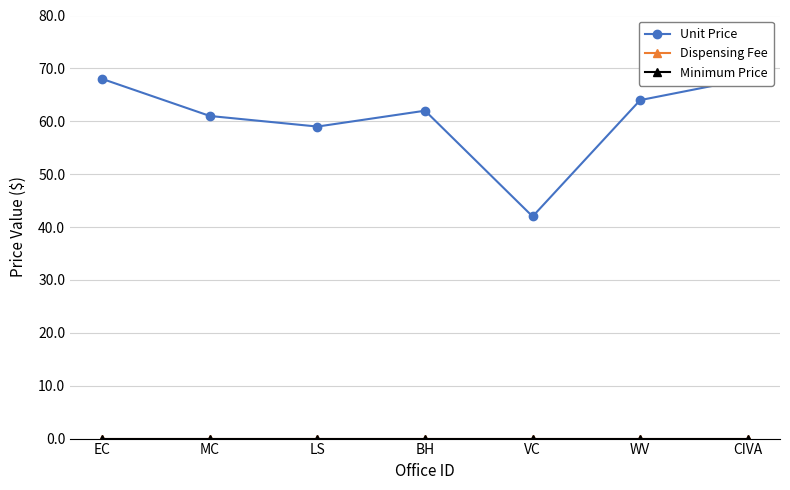

How many lines are shown in the chart?

3